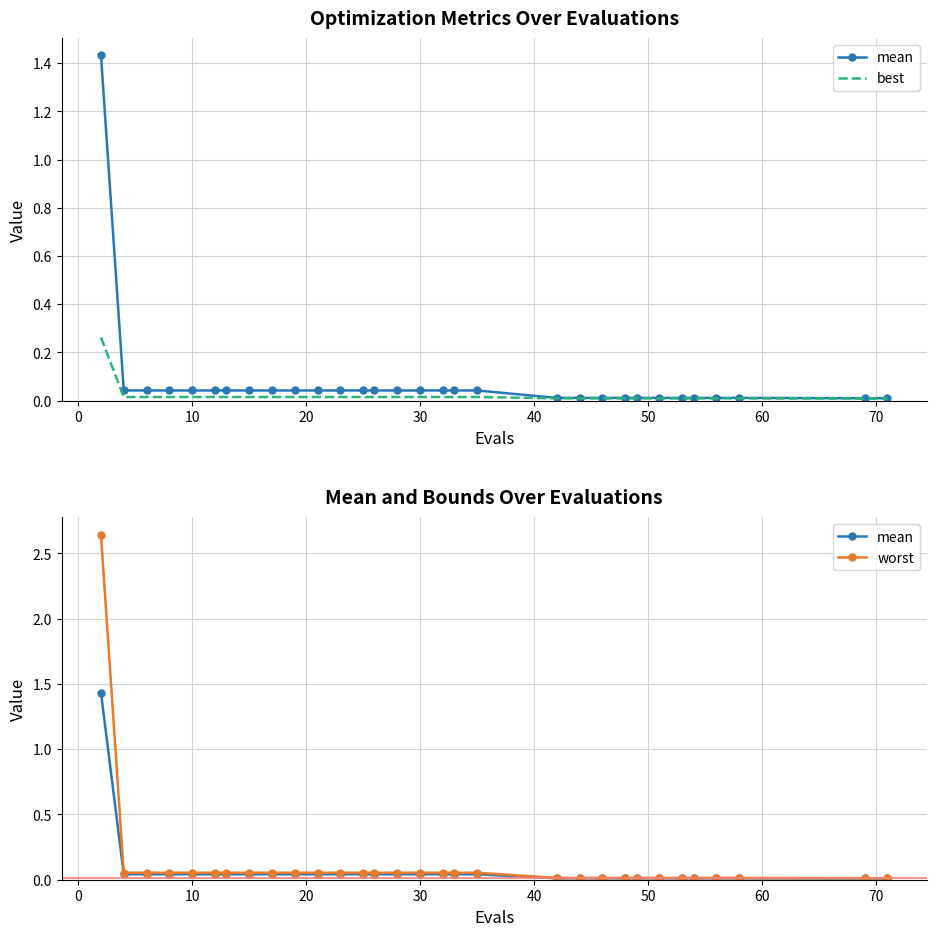

What is the sum of the mean values at 20 and 10?

0.1